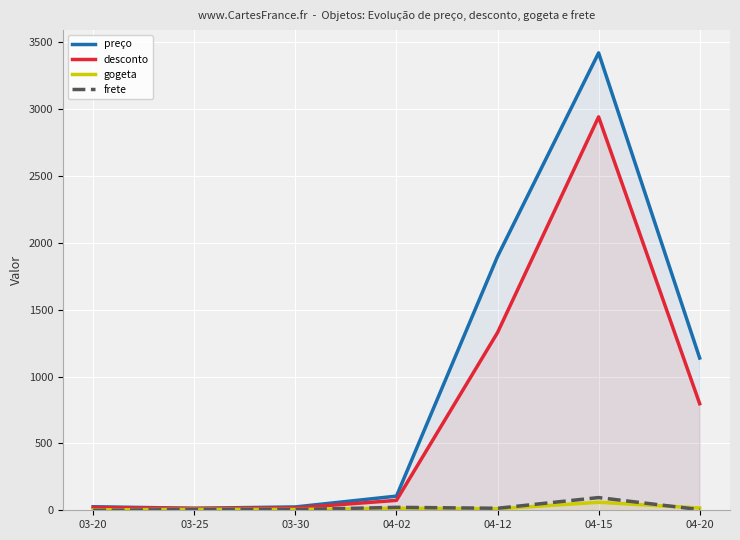

Which series has the widest spread of values?

preço